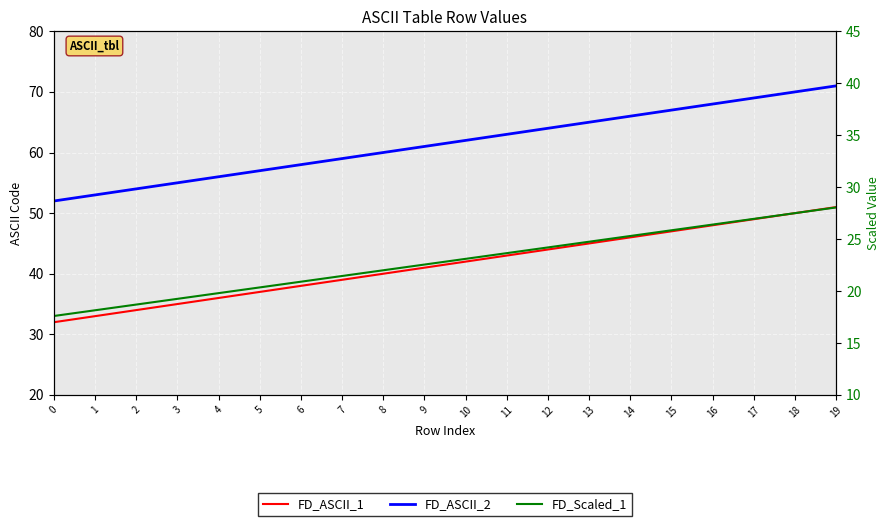

Count the number of categories in the chart.

20